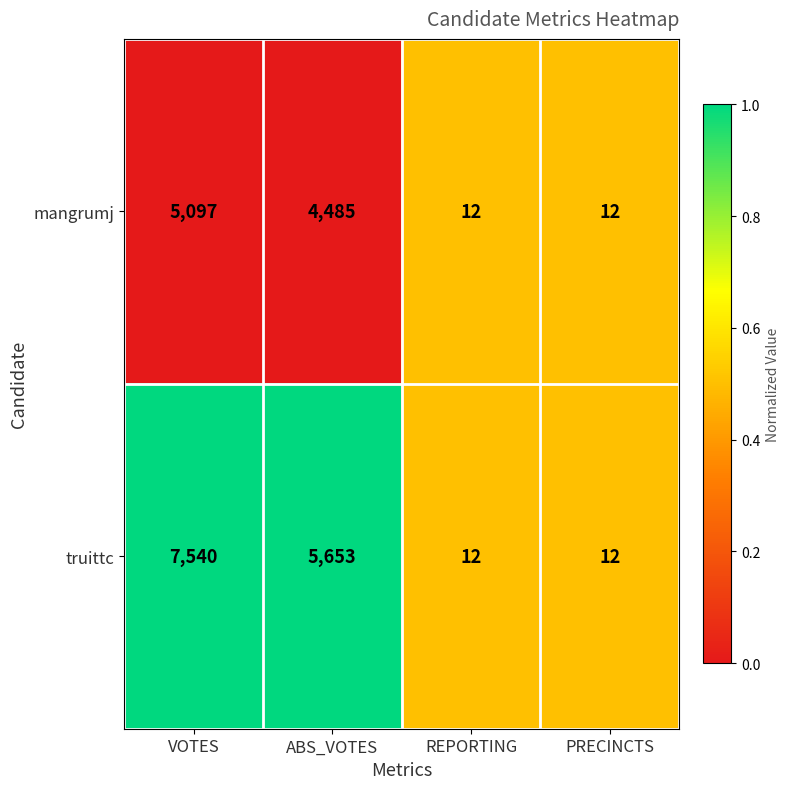

What is the maximum value shown in the chart?

7540